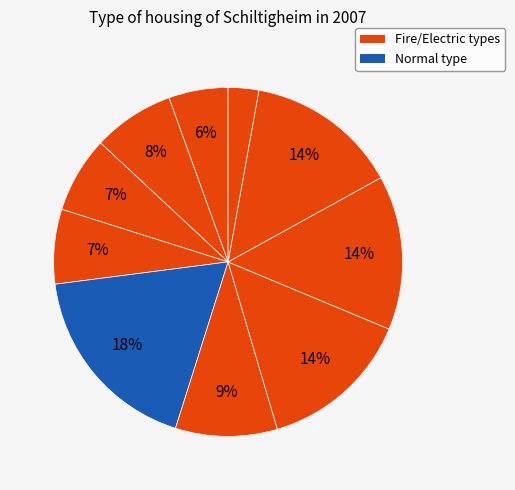

How many segments does this pie chart have?

10